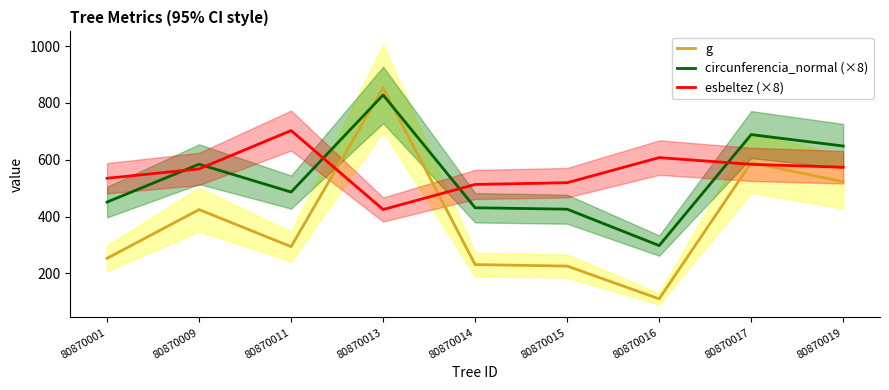

Is it true that g equals 731.7 at 80870009?

False